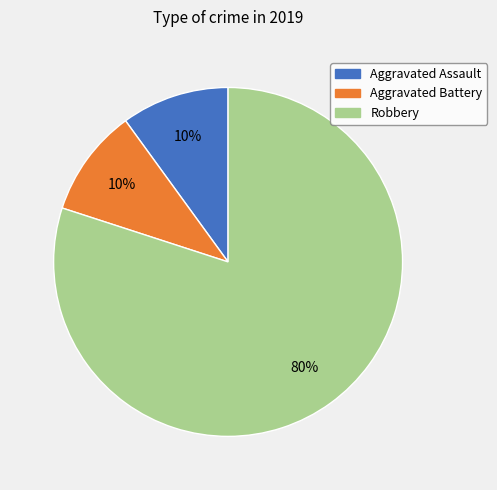

Which slice represents more than half of the pie?

Robbery